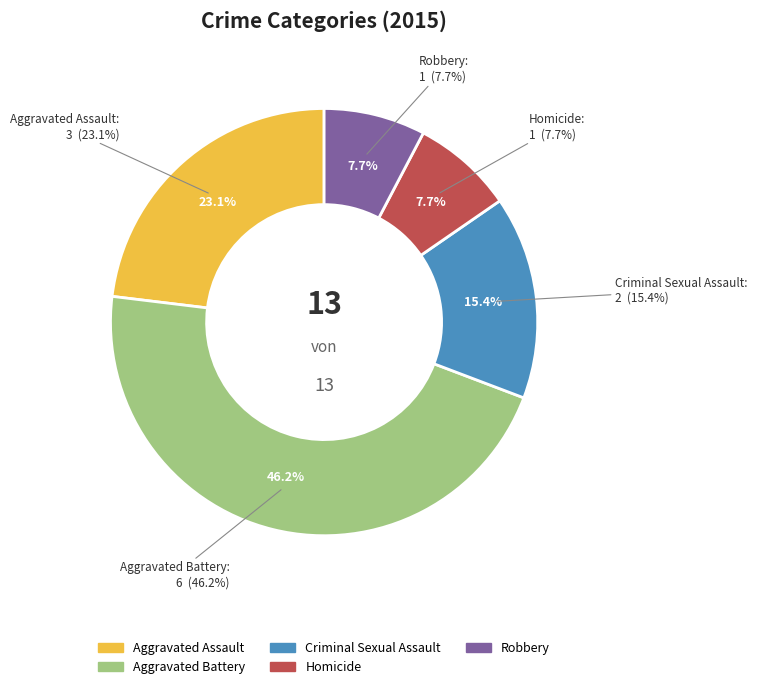

How many slices are in this pie chart?

5